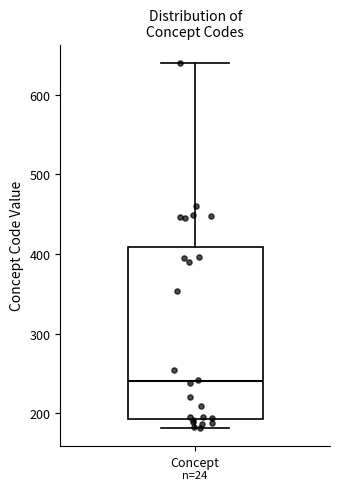

Transcribe this box plot: give where the median line is, the range the box spans, and where the two whiskers end, as read against the y-axis. The values are not printed on the chart, so give them approximately, as read against the axis.

median 240, box 190 to 410, whiskers 180 to 640